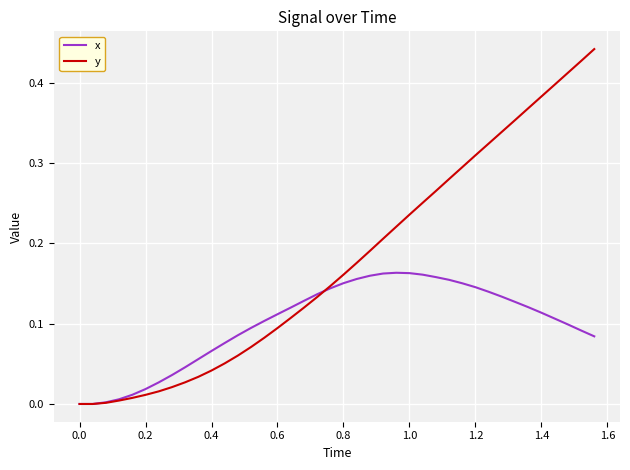

Which series has the largest total across all categories?

y